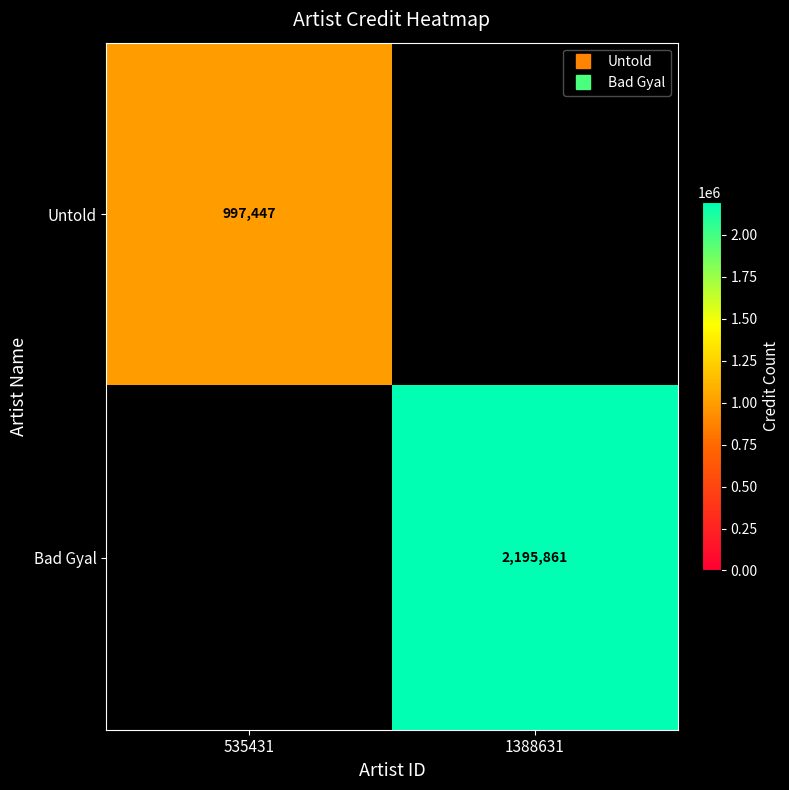

True or false: Untold has a value of 0 at 1388631.

True